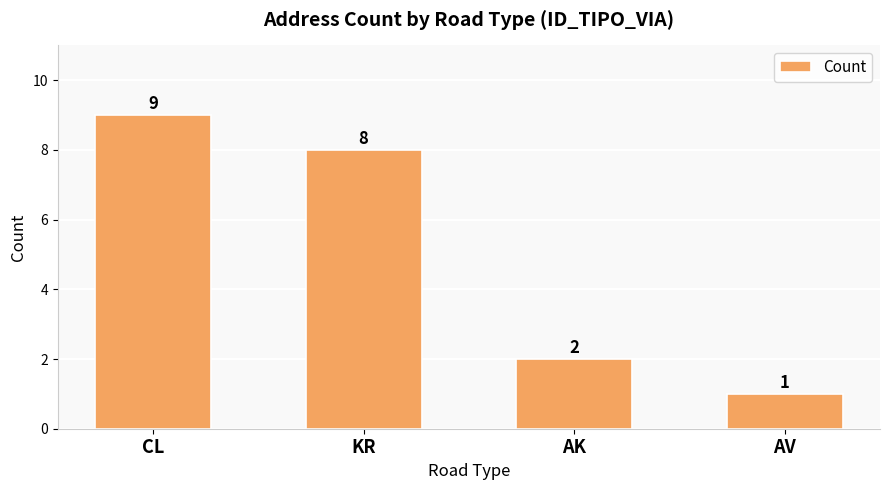

Does the chart contain any negative values?

No